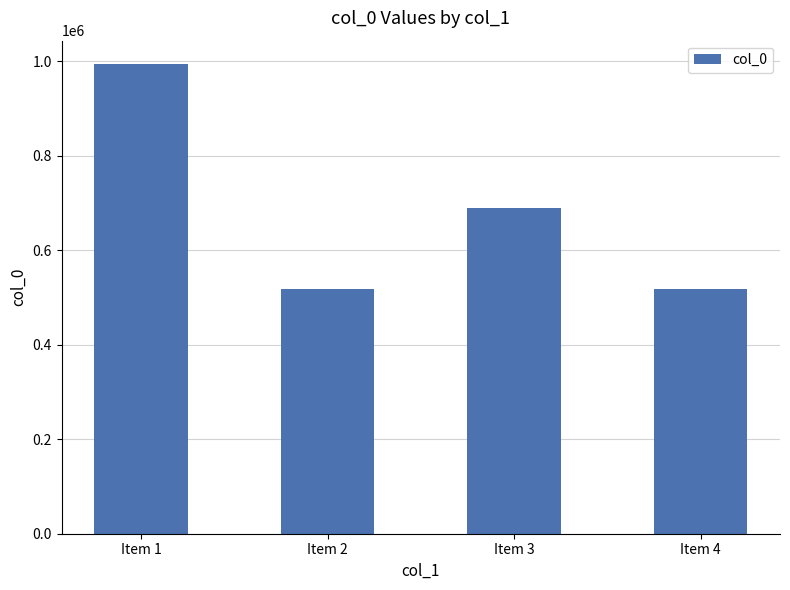

How many series are shown in this chart?

1